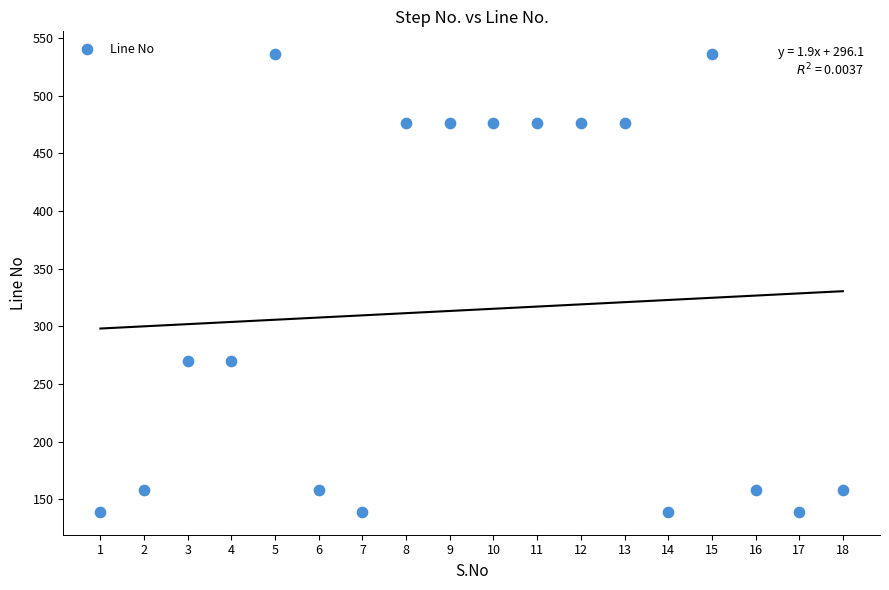

What is the range of Y values (max minus min)?

397